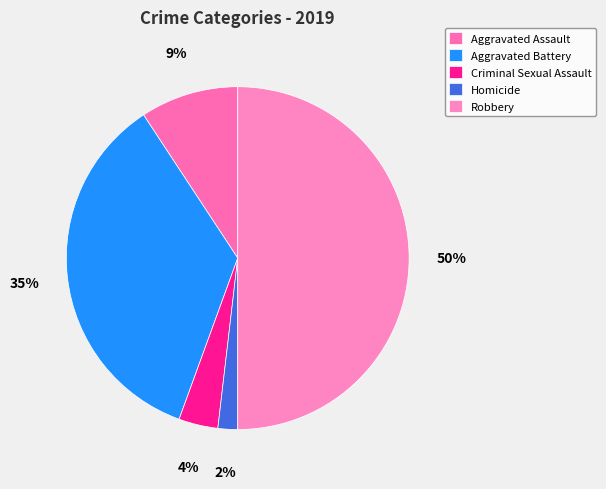

Approximately how many times larger is the value at Homicide compared to Aggravated Battery?

0.1